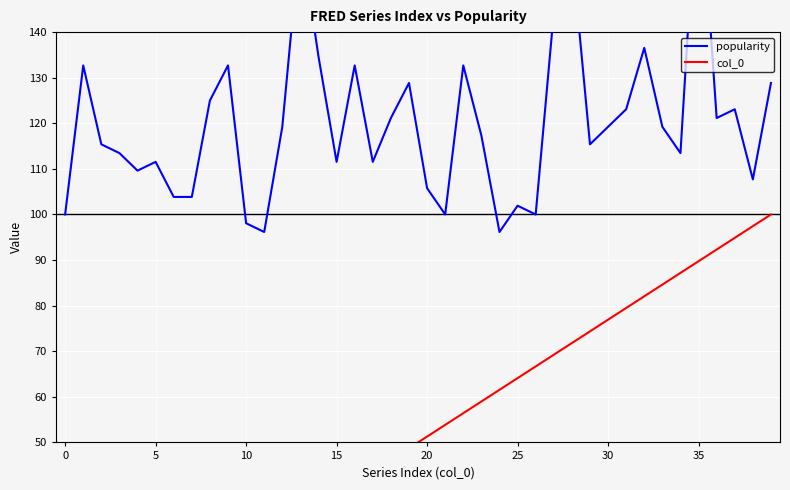

What is the label of the 3rd point from the right?

37